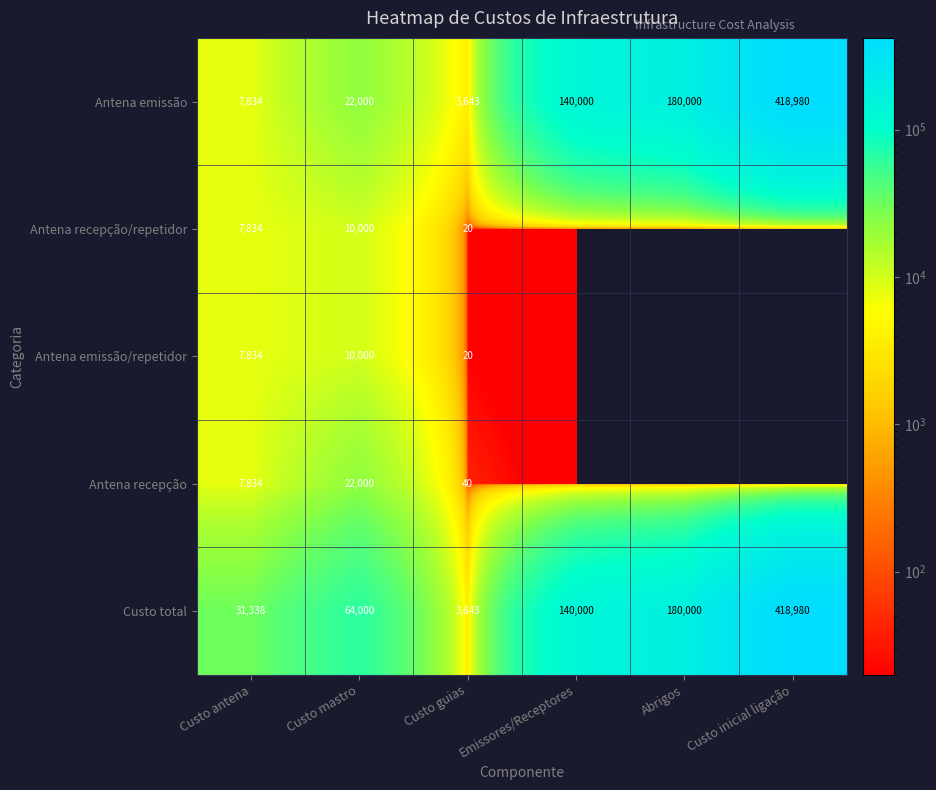

How many data points in Custo total are less than 140000?

3